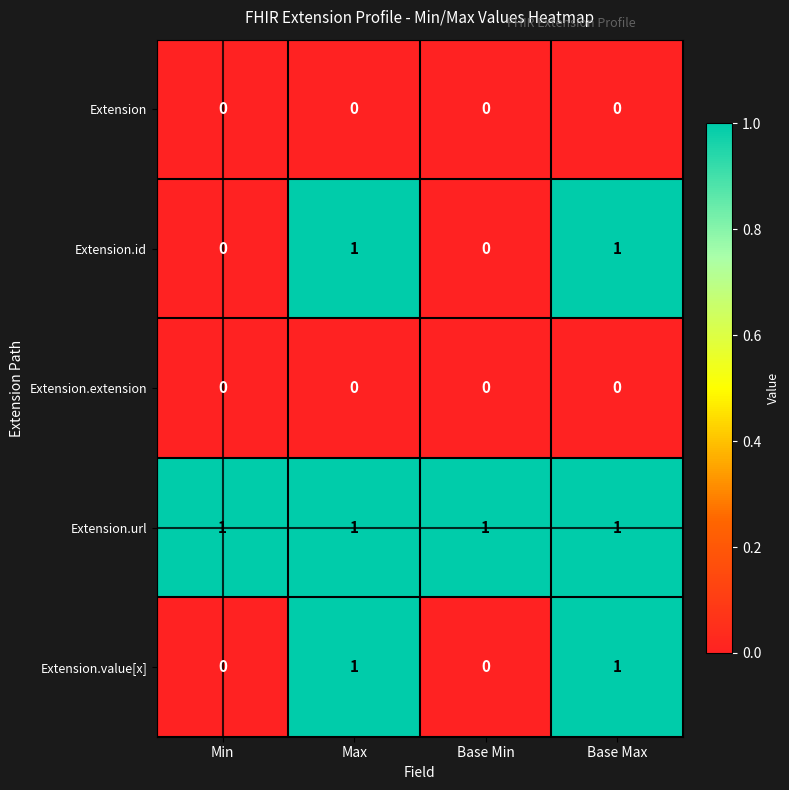

Which series has the largest total across all categories?

Extension.url